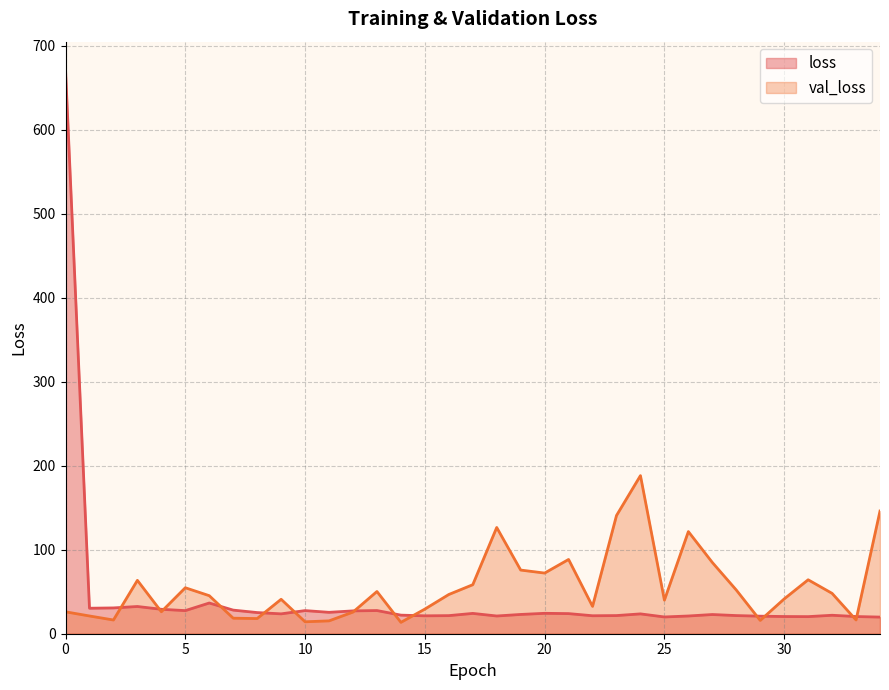

How many interior local valleys does the loss series have?

9